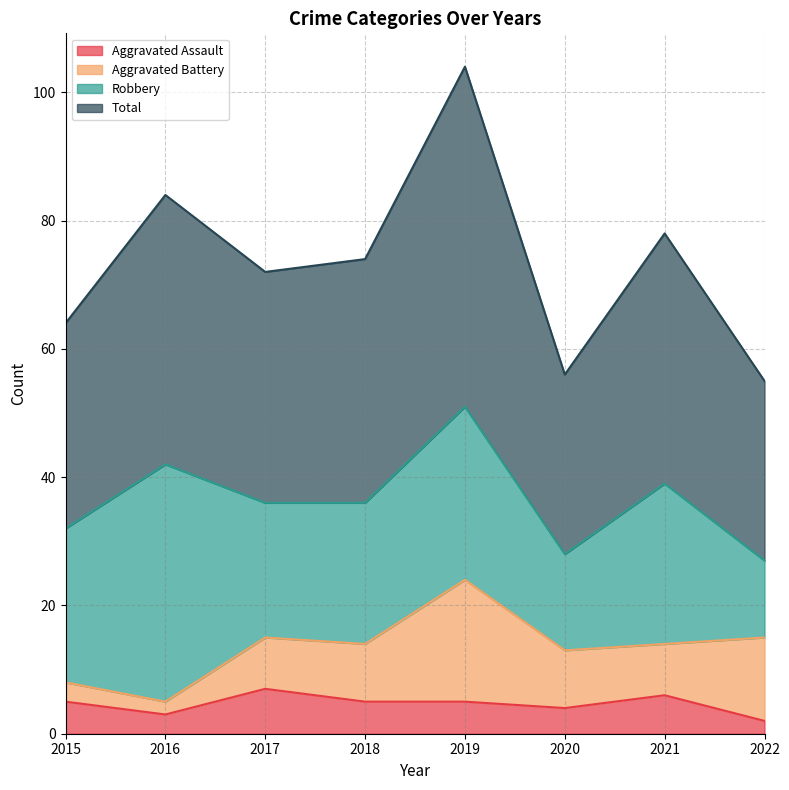

The value of Aggravated Assault at 2015 is 5. True or false?

True